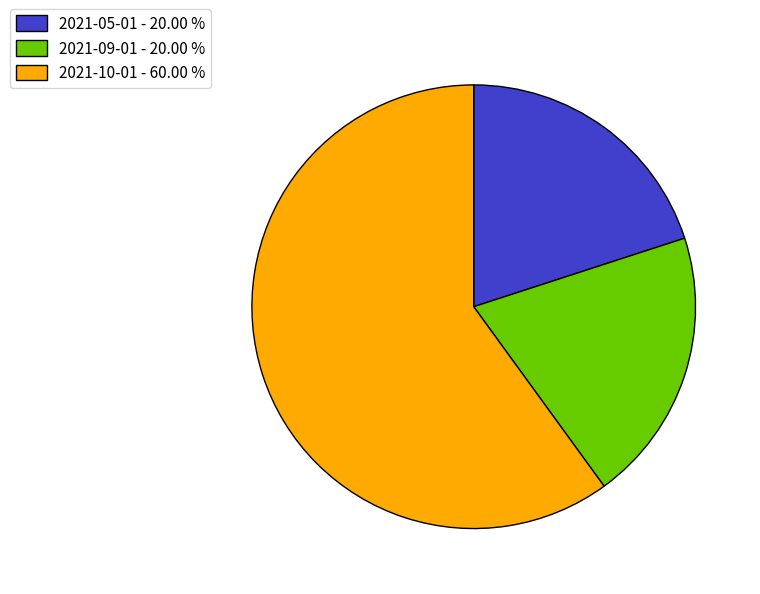

Is it true that 2021-05-01 is 20% of the pie?

True